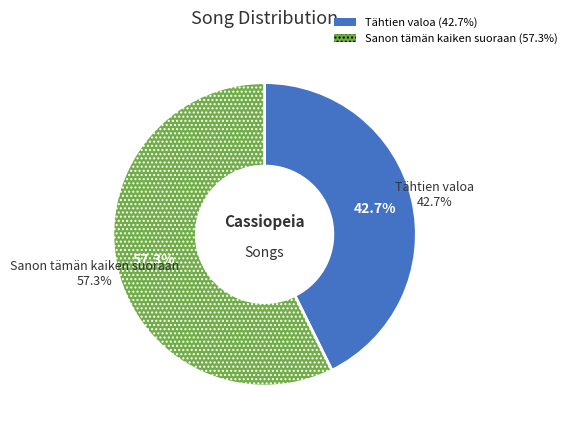

Approximately how many times larger is the value at Tähtien valoa compared to Sanon tämän kaiken suoraan?

0.7